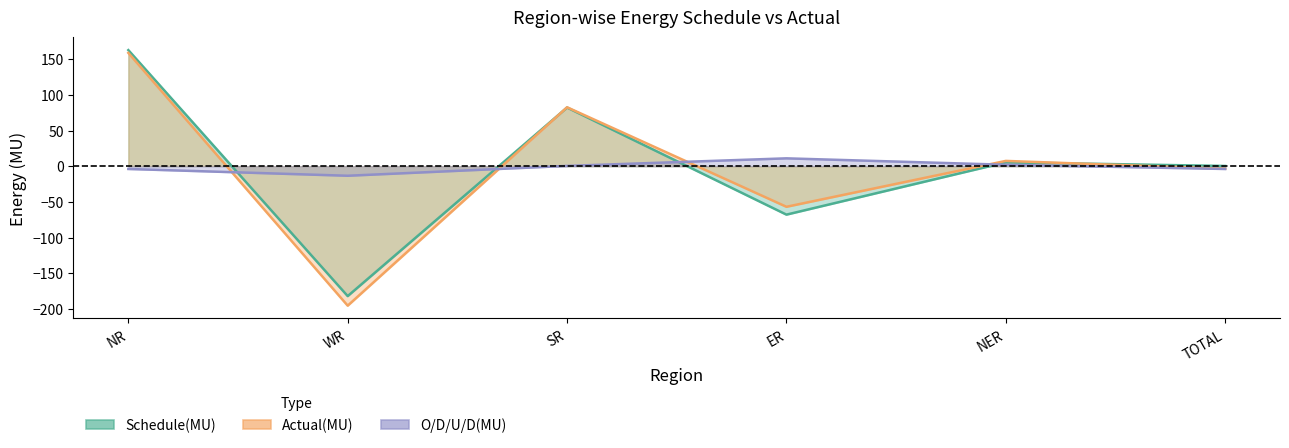

Reading left to right, list all the values displayed in this chart.

Schedule(MU): NR=162.7	WR=-182.1	SR=82.2	ER=-67.9	NER=5.4	TOTAL=0.3
Actual(MU): NR=158.8	WR=-195.5	SR=82.6	ER=-56.9	NER=7.4	TOTAL=-3.6
O/D/U/D(MU): NR=-3.9	WR=-13.4	SR=0.4	ER=11.0	NER=2.0	TOTAL=-3.9